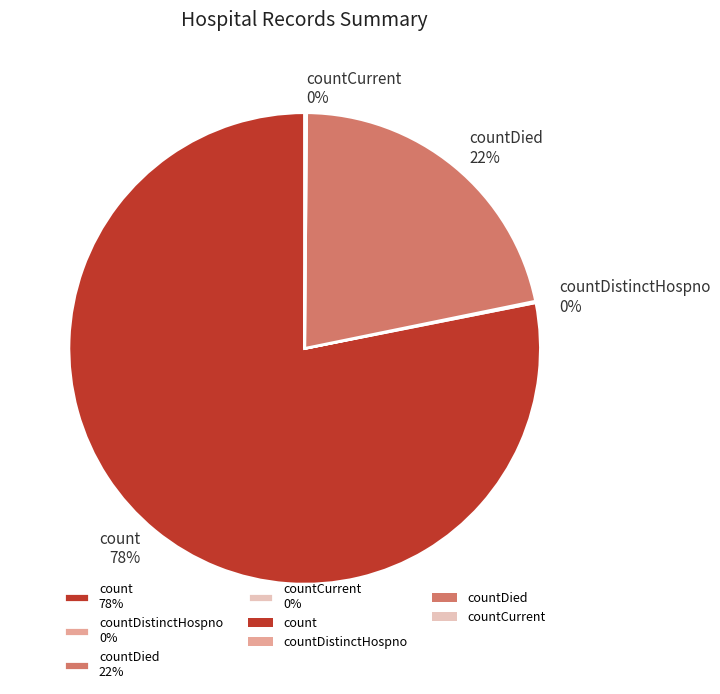

To the nearest percent, what percentage of the pie is countDied 22%?

22%